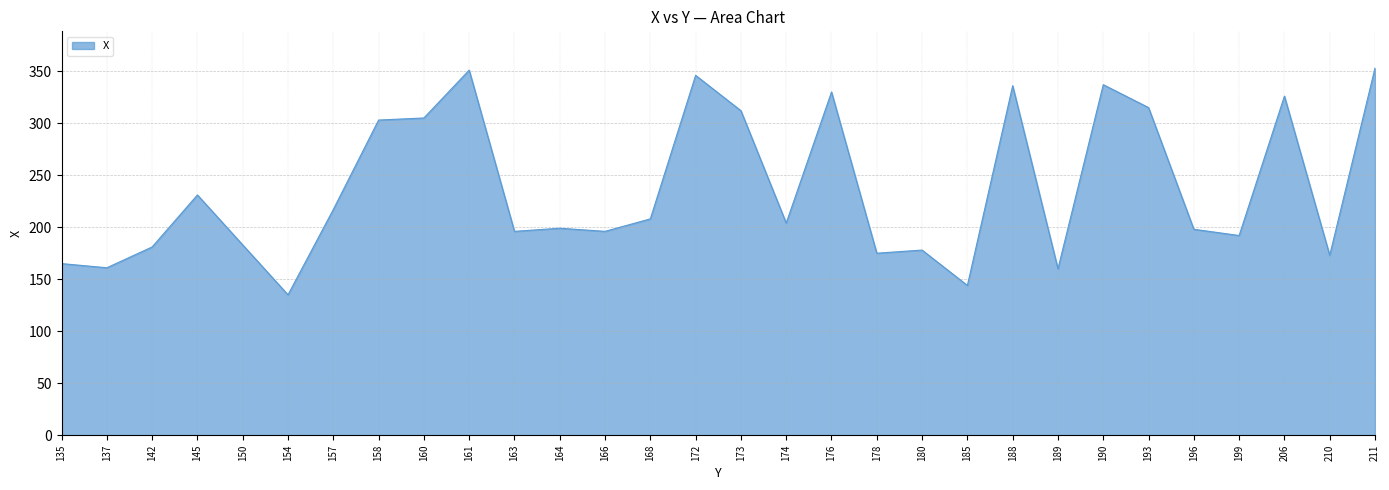

What is the maximum value shown in the chart?

353